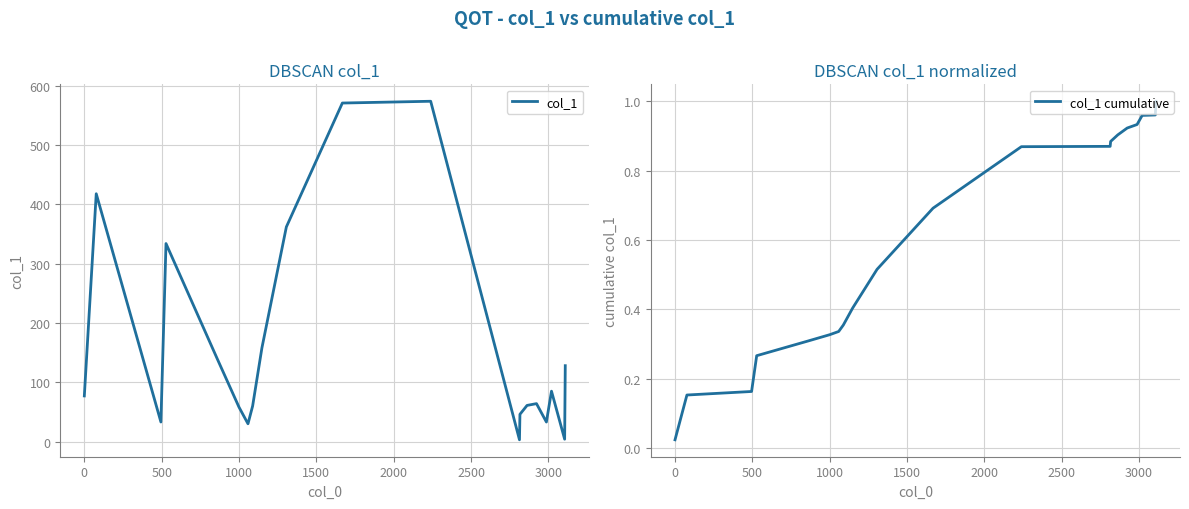

What is the approximate value of col_1 cumulative at 500?

0.2